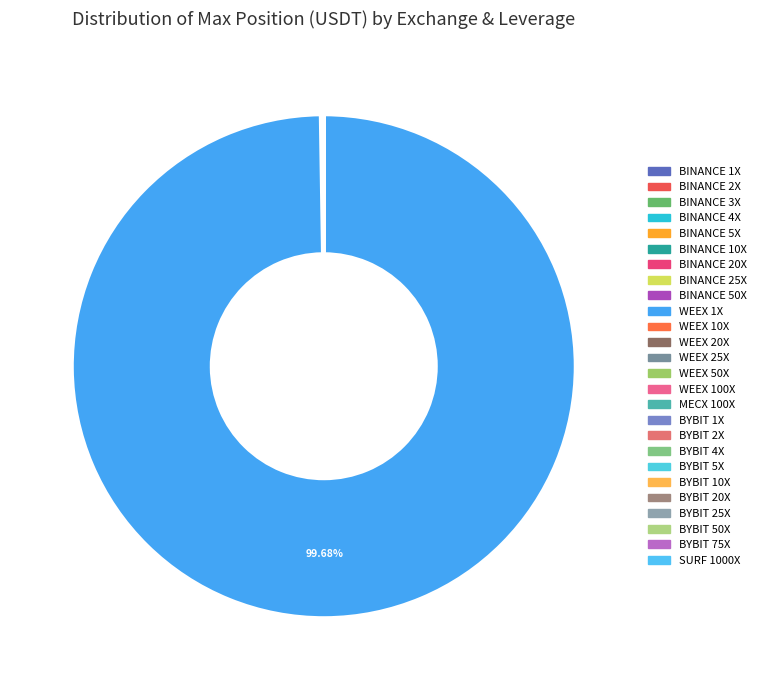

Is WEEX 1X the majority of the pie?

Yes